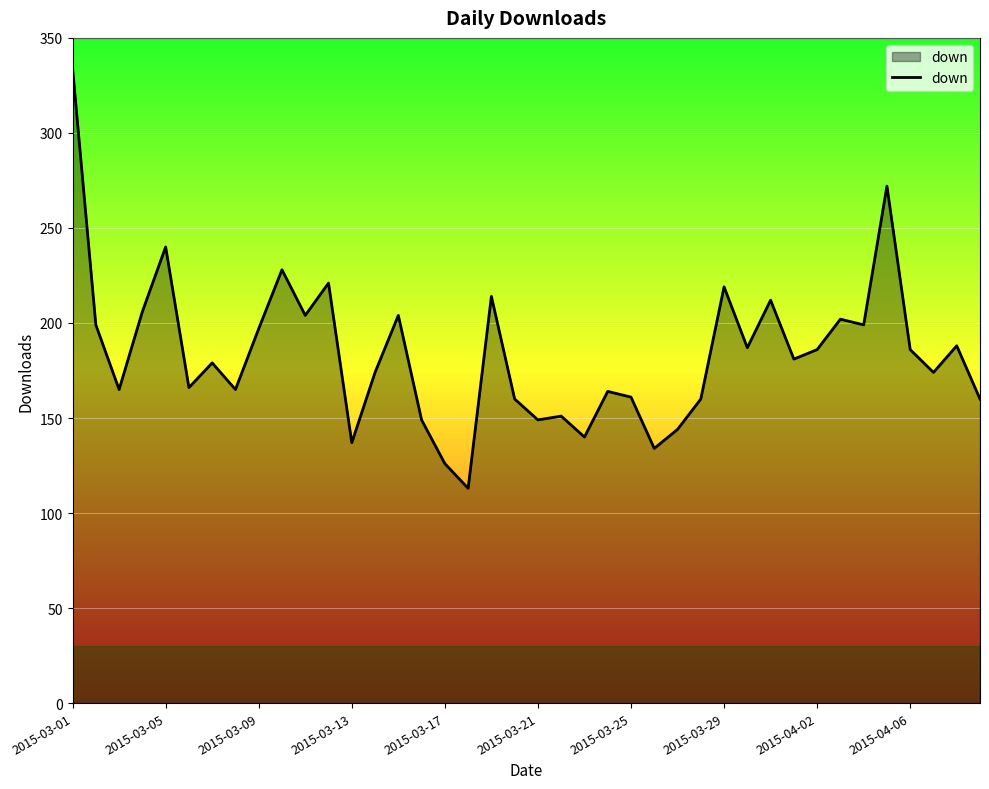

What is the greatest value displayed?

334